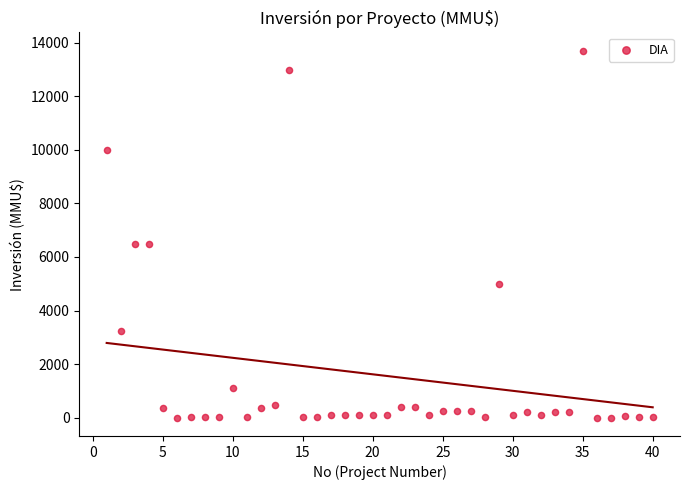

What is the range of Y values (max minus min)?

13700